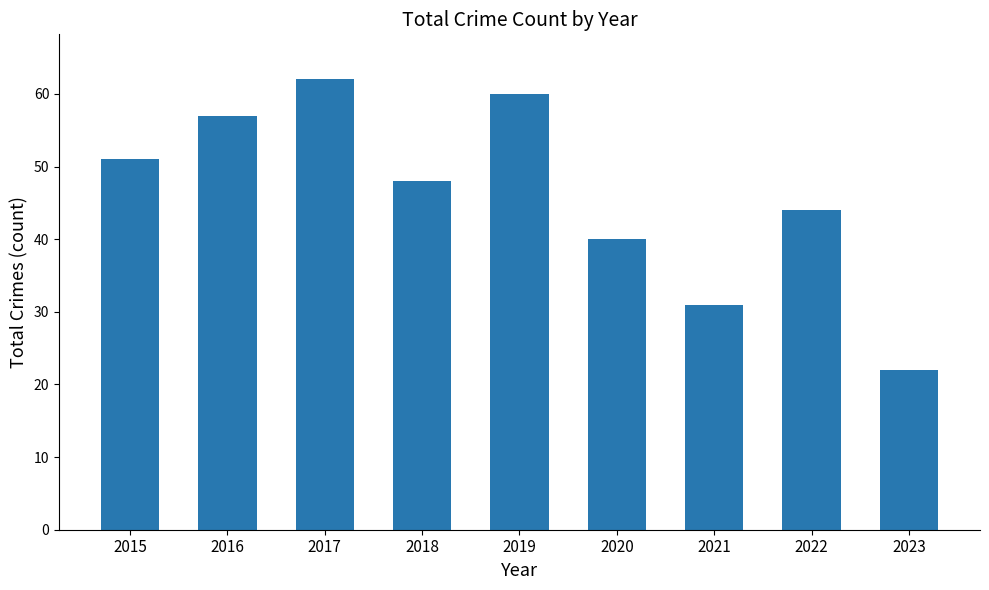

What is the greatest value displayed?

62